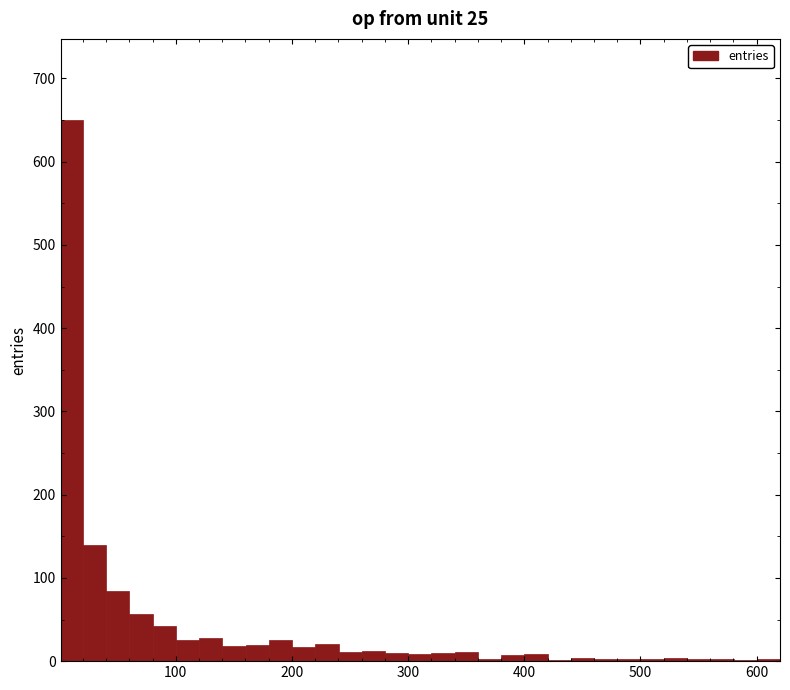

Read against the x-axis, roughly where is the centre of the tallest bar?

10